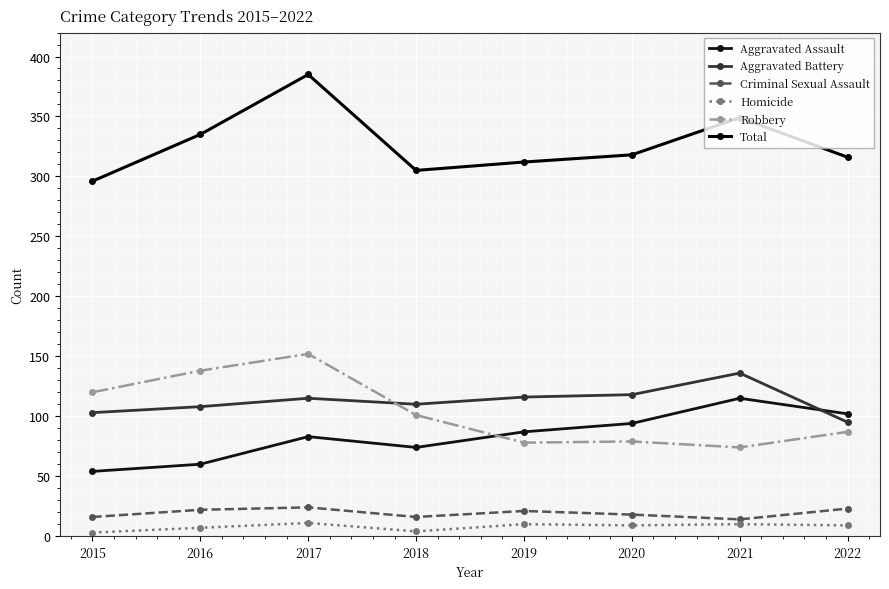

Reading right to left, what are all the values shown in this chart?

Aggravated Assault: 2022=102	2021=115	2020=94	2019=87	2018=74	2017=83	2016=60	2015=54
Aggravated Battery: 2022=95	2021=136	2020=118	2019=116	2018=110	2017=115	2016=108	2015=103
Criminal Sexual Assault: 2022=23	2021=14	2020=18	2019=21	2018=16	2017=24	2016=22	2015=16
Homicide: 2022=9	2021=10	2020=9	2019=10	2018=4	2017=11	2016=7	2015=3
Robbery: 2022=87	2021=74	2020=79	2019=78	2018=101	2017=152	2016=138	2015=120
Total: 2022=316	2021=349	2020=318	2019=312	2018=305	2017=385	2016=335	2015=296